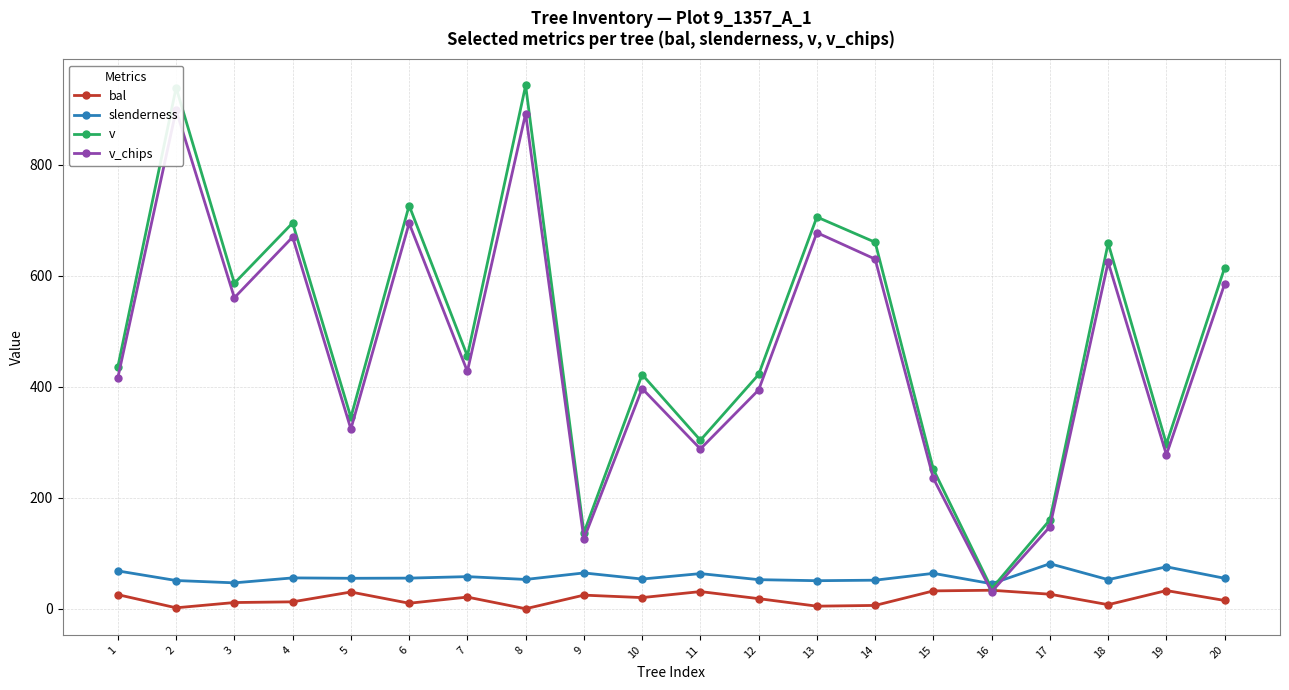

The slenderness series shows 21.8 at 3. True or false?

False